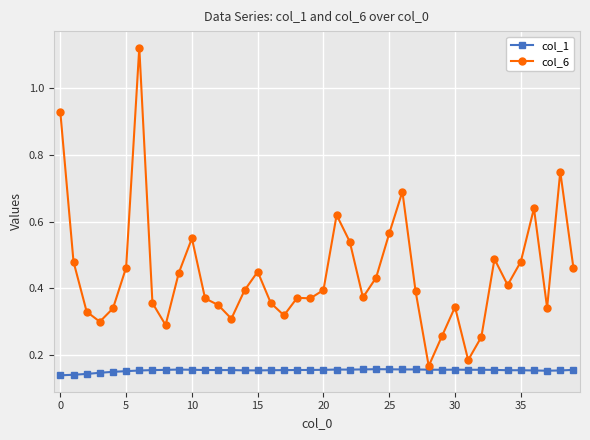

Which series has the largest total across all categories?

col_6